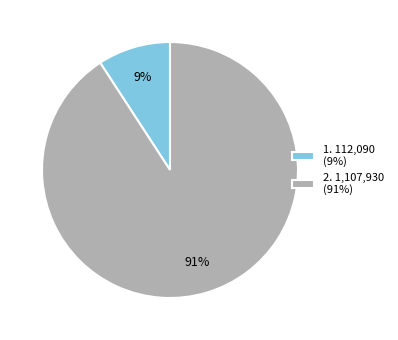

To the nearest percent, what portion does 1. 112,090 (9%) represent?

9%